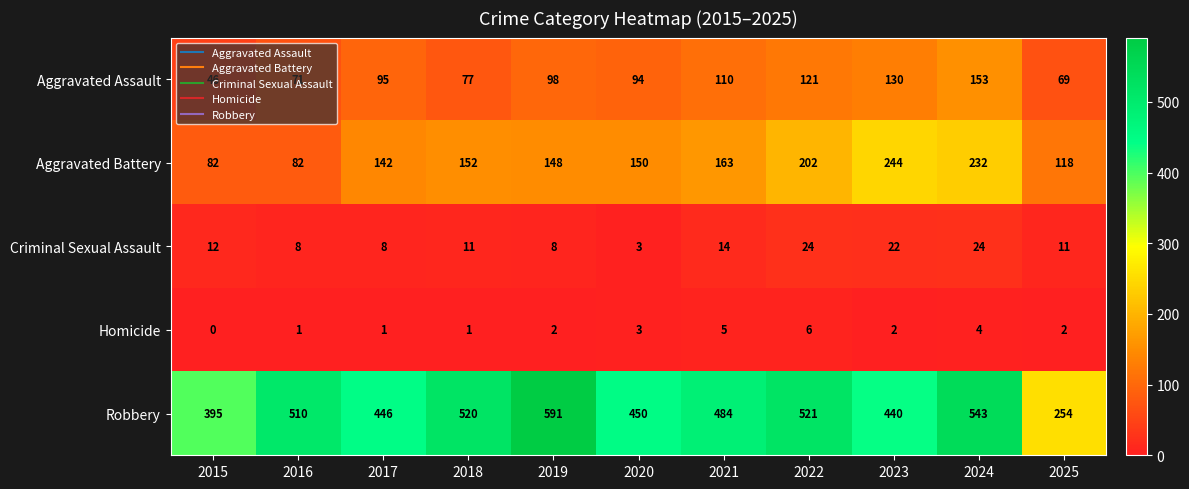

Is it true that Aggravated Battery equals 244 at 2023?

True